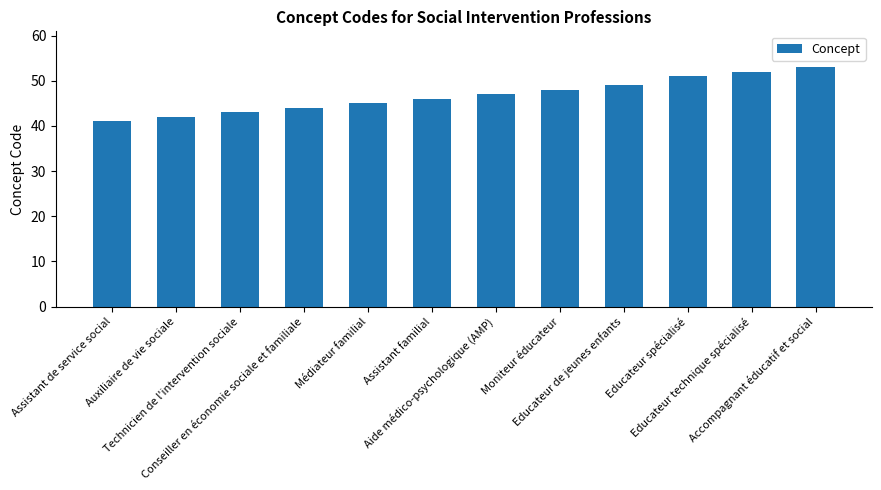

Read the value at Conseiller en économie sociale et familiale, to the nearest 10.

40